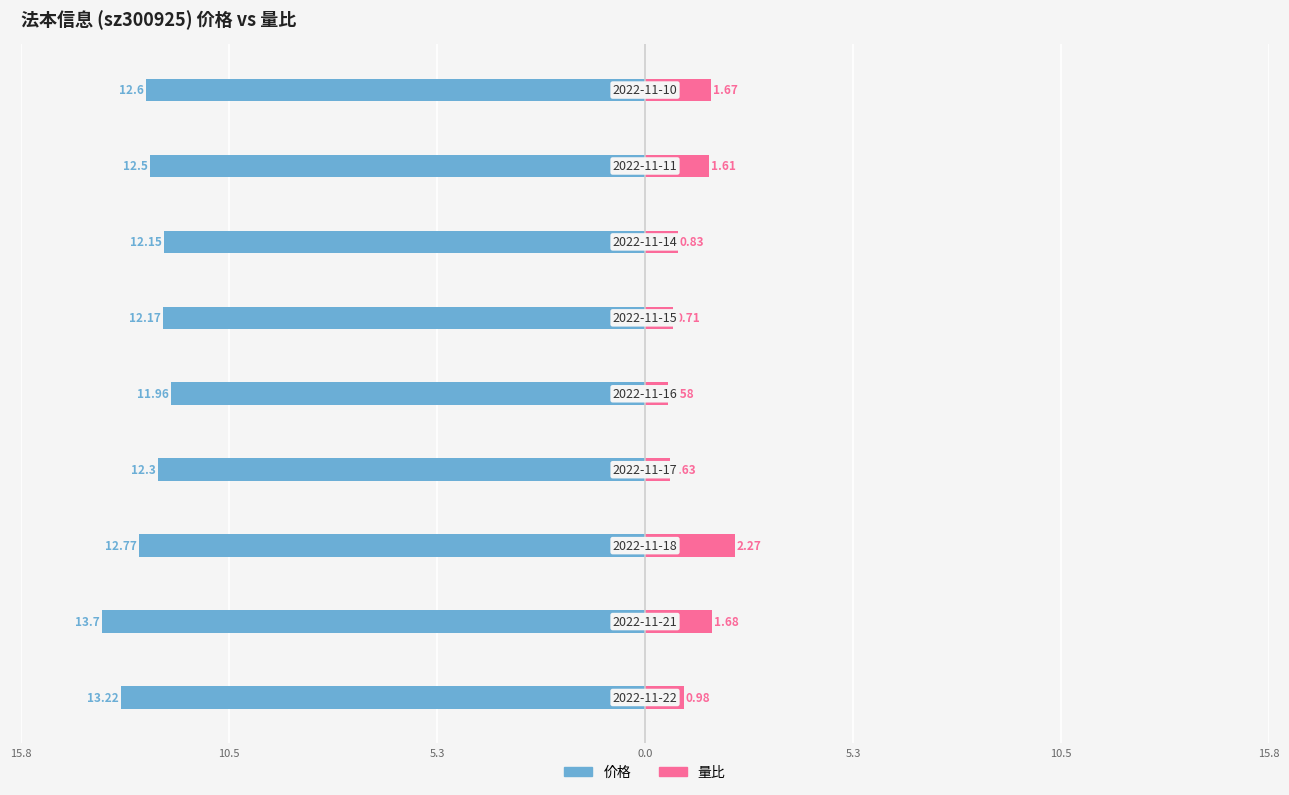

True or false: 价格 has a value of -13.2 at 15.8.

True